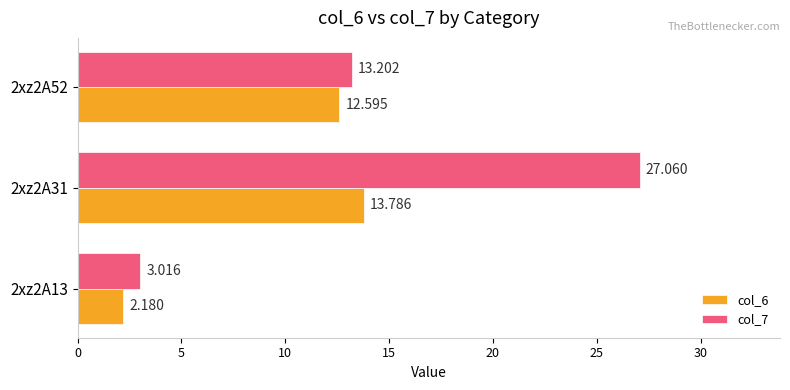

Is the value of col_6 at 2xz2A31 greater than the value of col_7 at 2xz2A52?

Yes